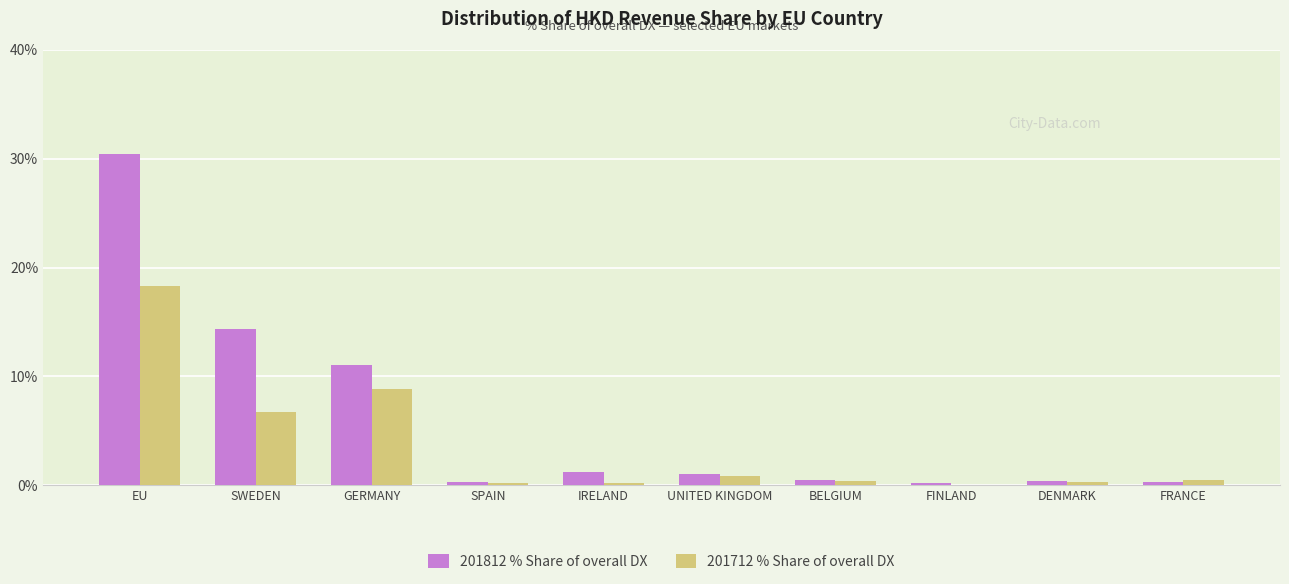

The value of 201812 % Share of overall DX at FINLAND is 0.2. True or false?

True